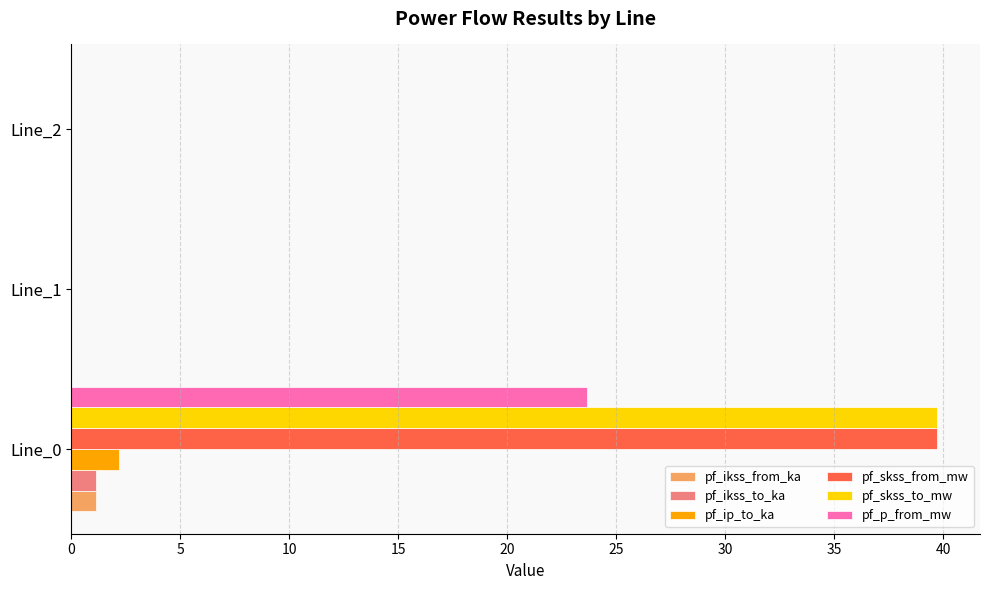

The pf_ikss_to_ka series shows 0.0 at Line_2. True or false?

True